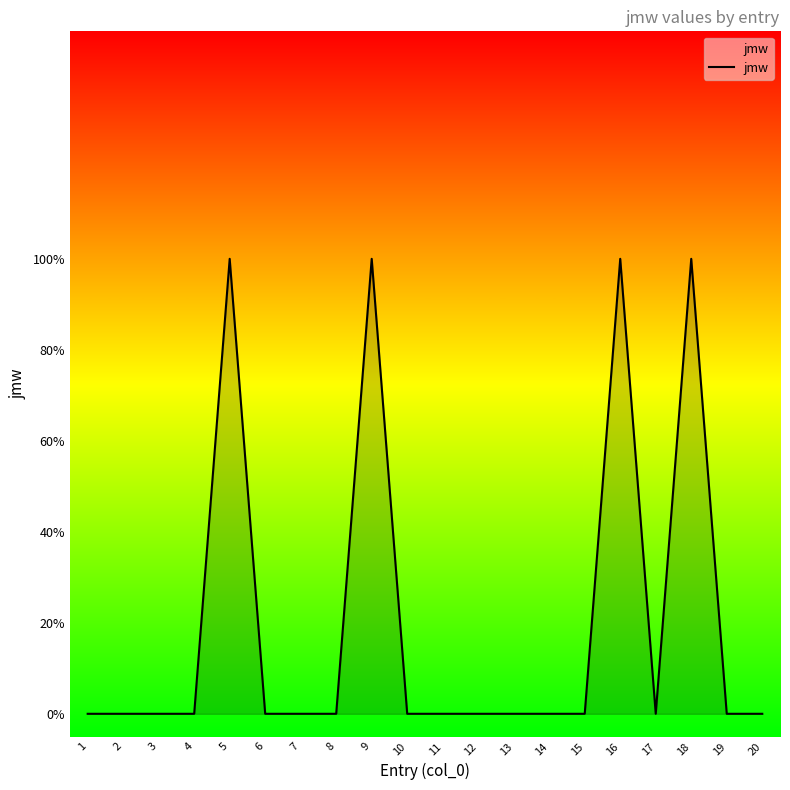

Is this an area chart (filled region under the line)?

Yes